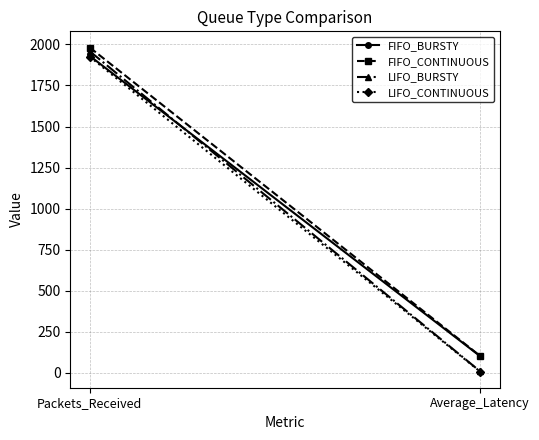

Reading left to right, what are all the values shown in this chart?

FIFO_BURSTY: 1930.0	102.6
FIFO_CONTINUOUS: 1981.0	104.4
LIFO_BURSTY: 1958.0	10.4
LIFO_CONTINUOUS: 1925.0	9.0